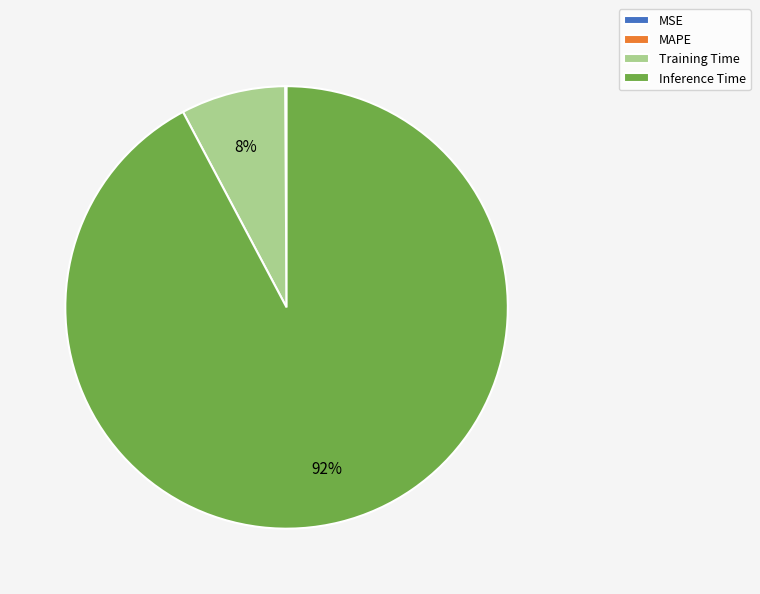

Does Inference Time represent more than half of the total?

Yes